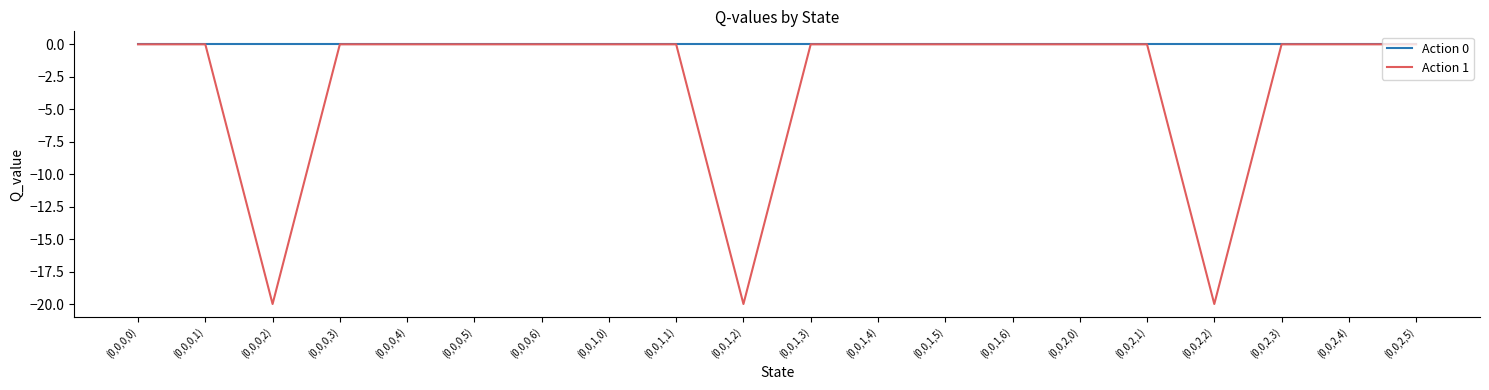

List the series in order of their overall mean, lowest first.

Action 1, Action 0